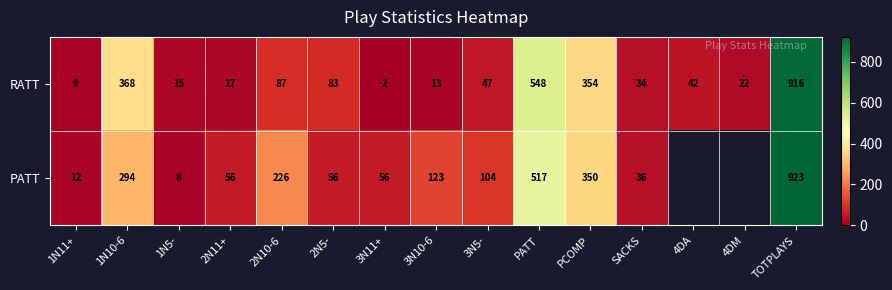

Where does the RATT series first go above 42?

1N10-6